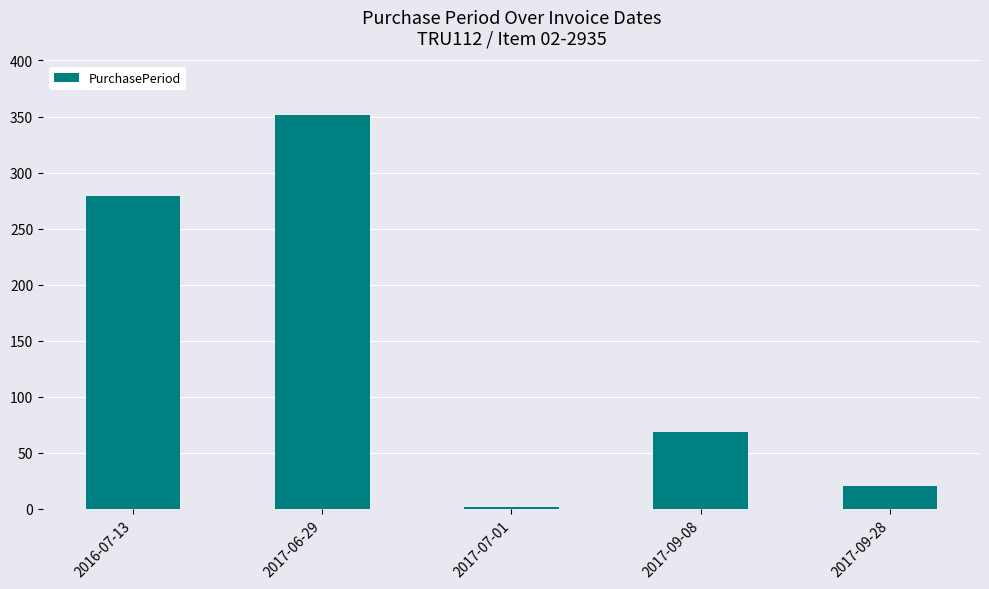

Does the chart contain any negative values?

No